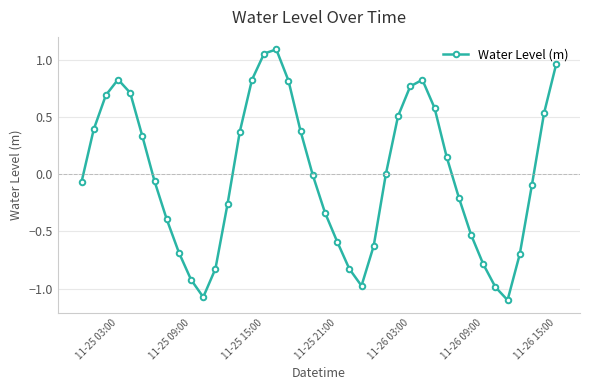

How many interior local peaks (higher than both neighbors) does the data have?

3